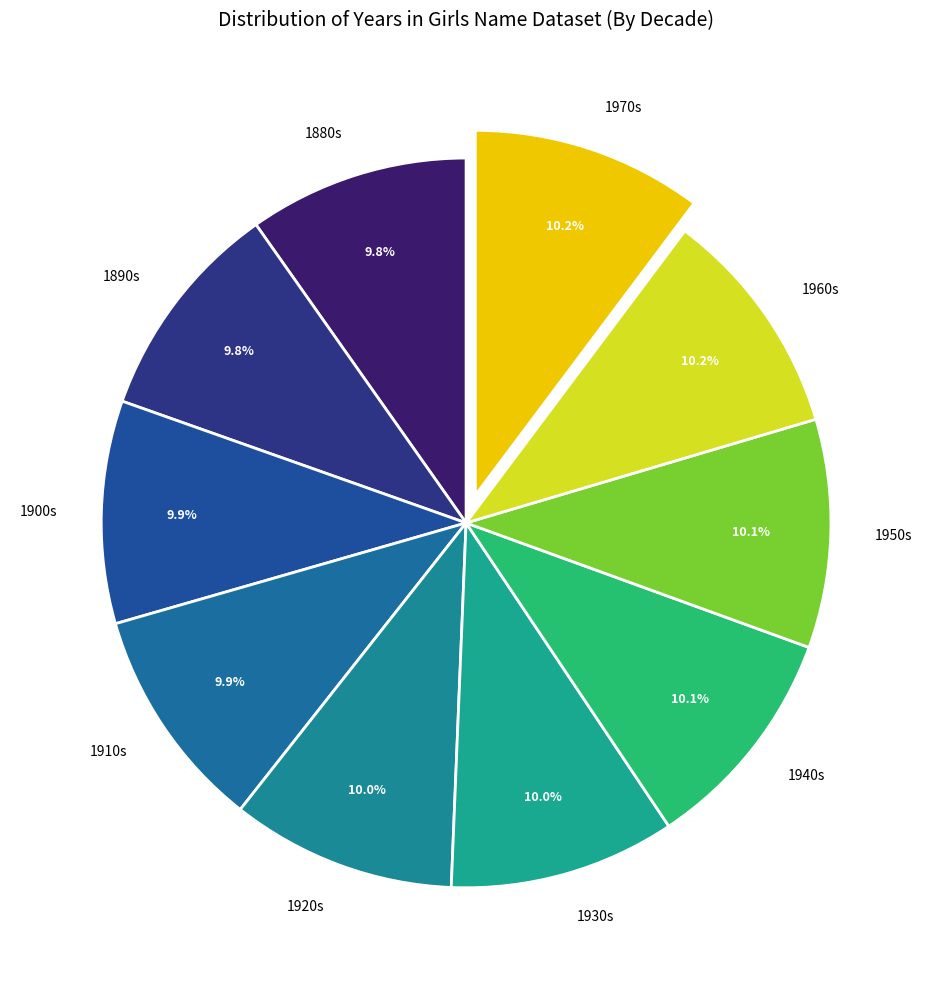

Approximately how many times larger is the value at 1920s compared to 1890s?

1.0